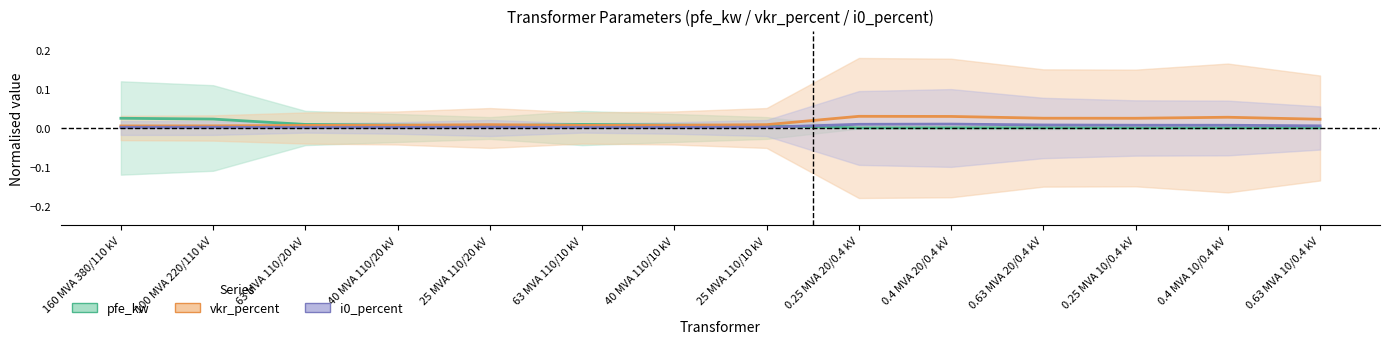

List the series in order of their overall mean, lowest first.

i0_percent, pfe_kw, vkr_percent